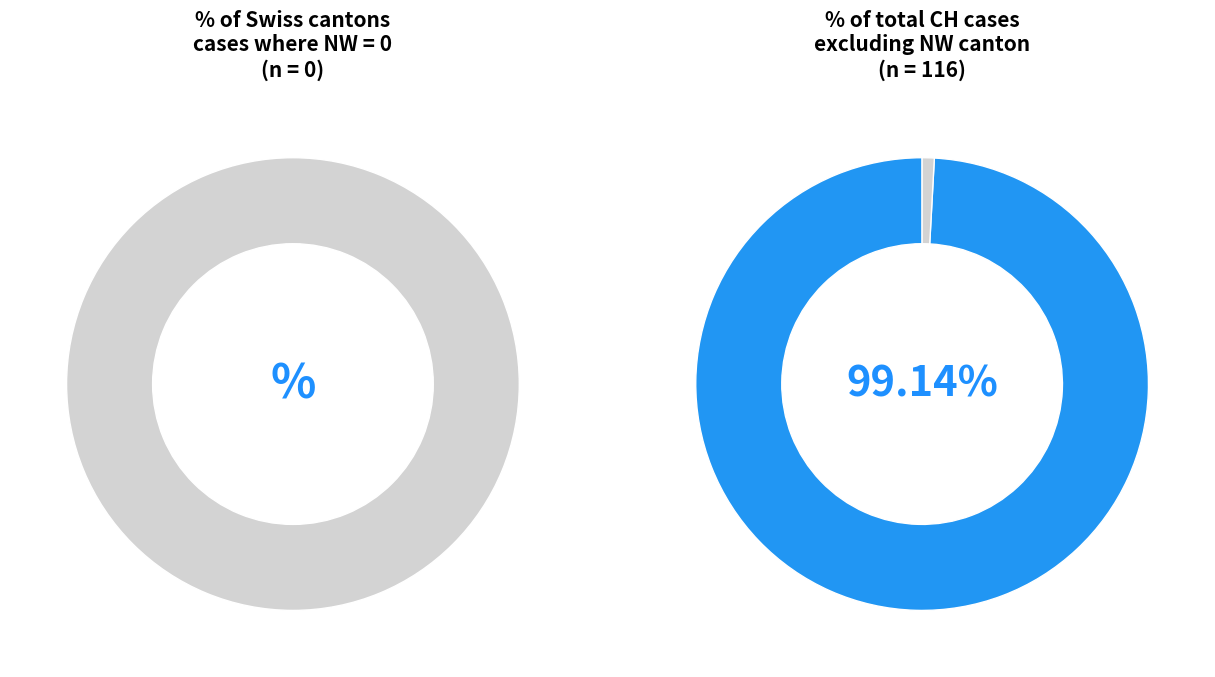

Is 8 the majority of the pie?

No